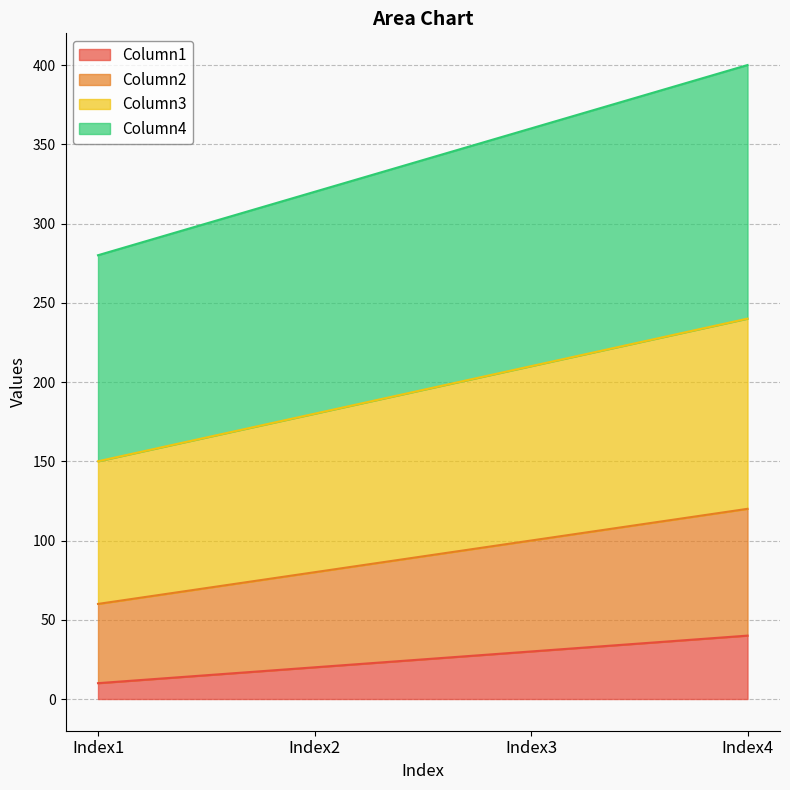

What is the total value across all series at Index2?

320